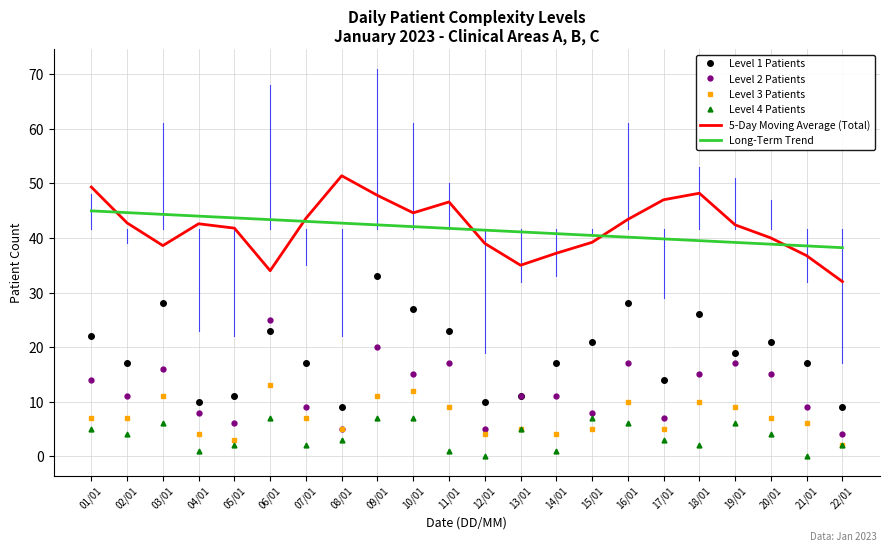

True or false: Long-Term Trend and Level 2 Patients cross at least once.

False